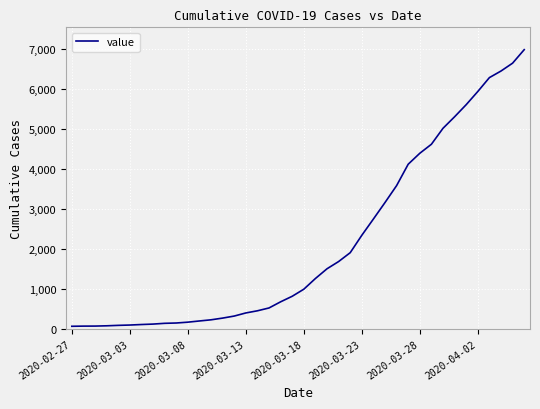

How many lines are shown in the chart?

1